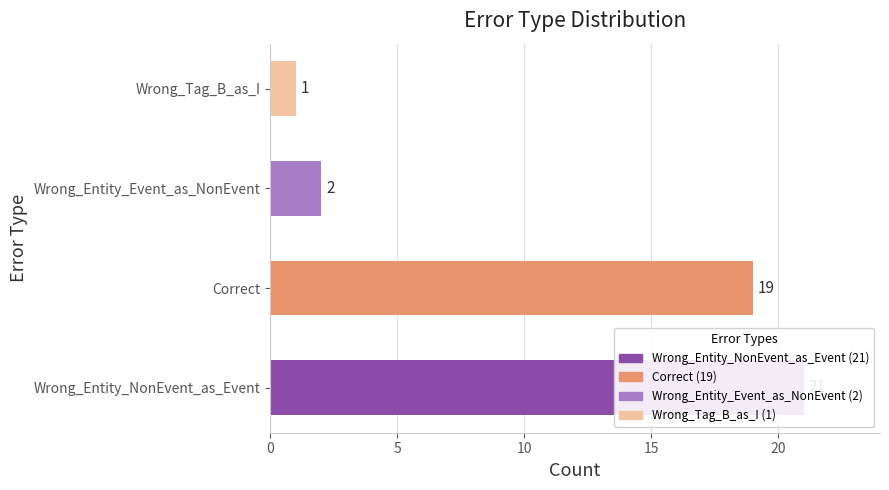

What is the change in value from Correct to Wrong_Entity_Event_as_NonEvent?

-17